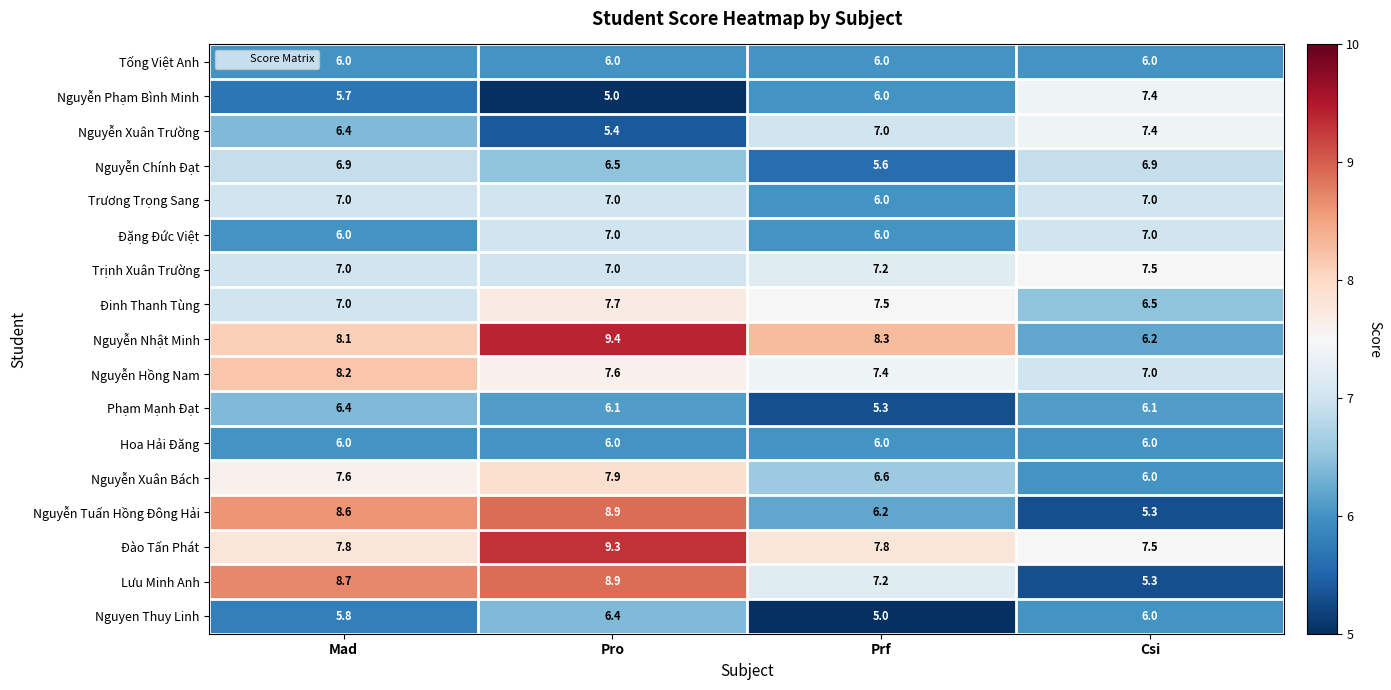

How many Trương Trọng Sang values are between 7 and 8?

3